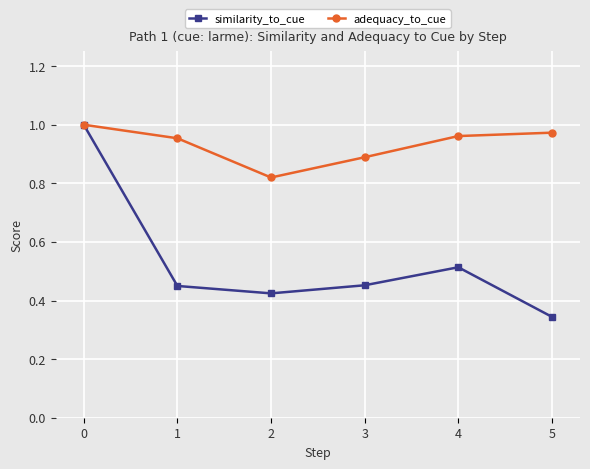

At 3, list the series in order from largest to smallest.

adequacy_to_cue, similarity_to_cue